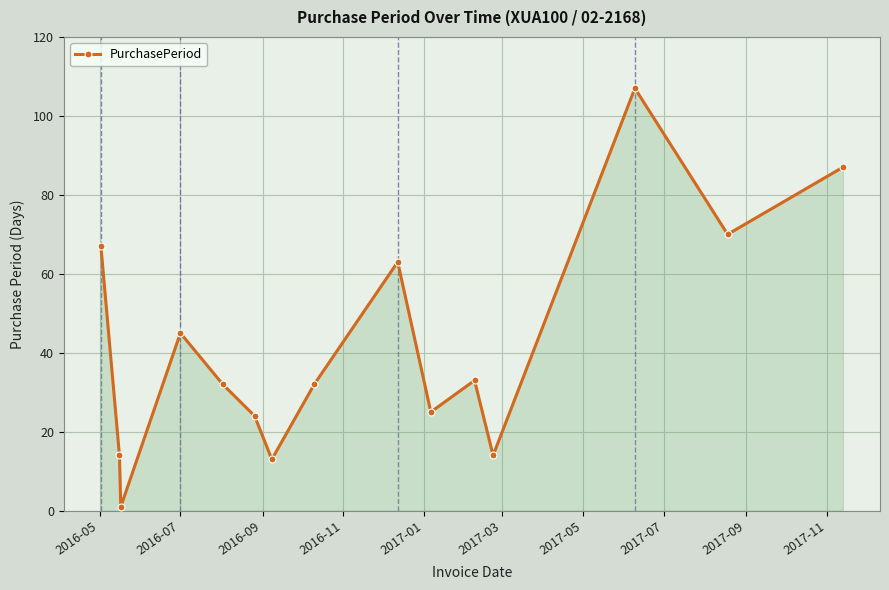

What is the difference between the maximum and minimum values?

106